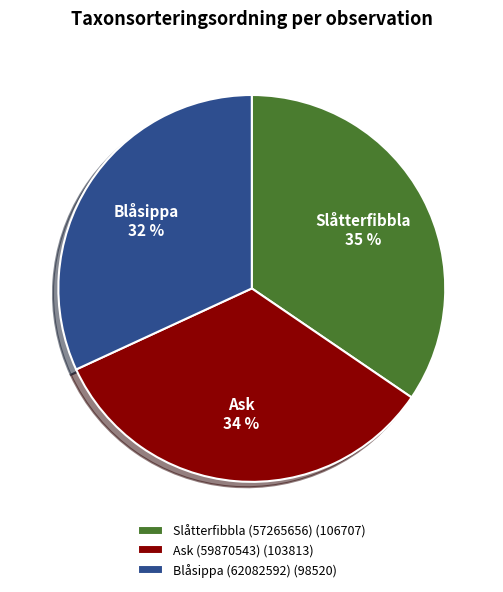

True or false: Blåsippa (62082592) accounts for 32% of the total.

True